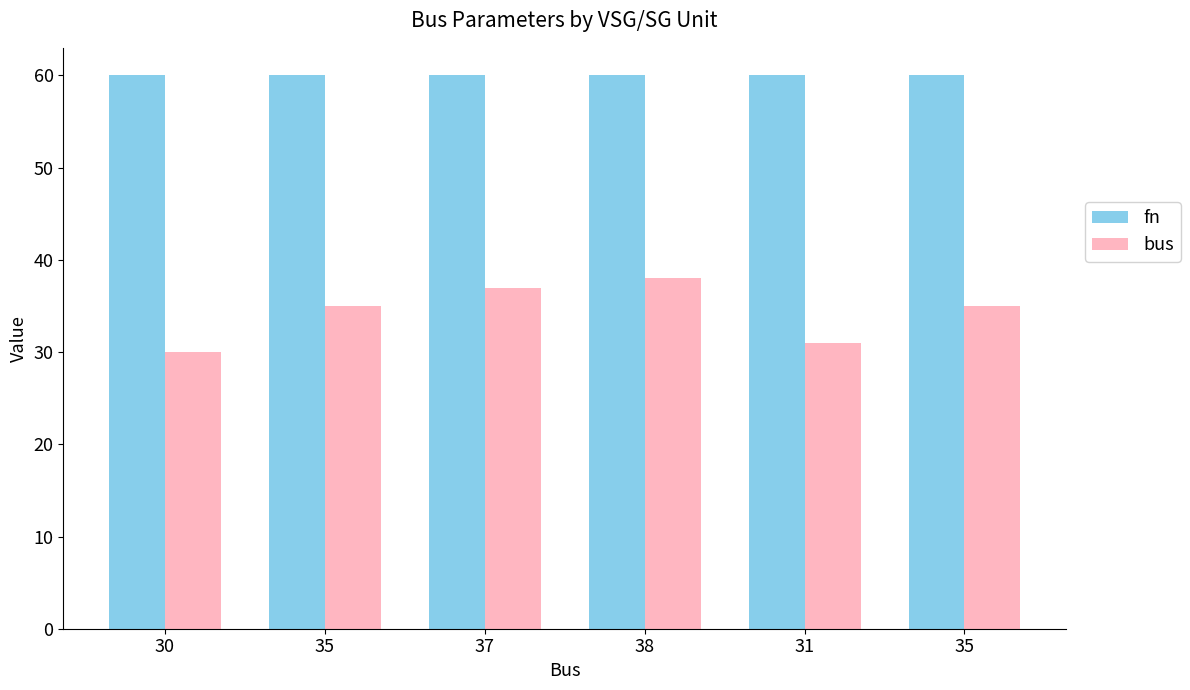

Reading left to right, extract all data points from this chart.

fn: 30=60	35=60	37=60	38=60	31=60	35=60
bus: 30=30	35=35	37=37	38=38	31=31	35=35